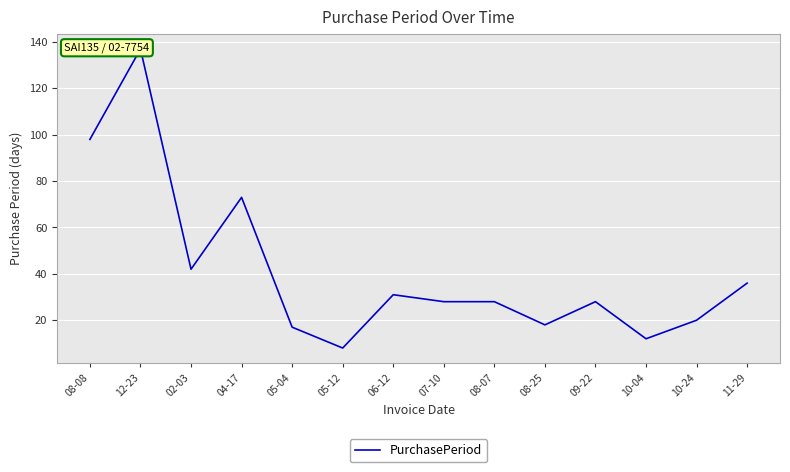

What is the value of the 9th point from the left?

28